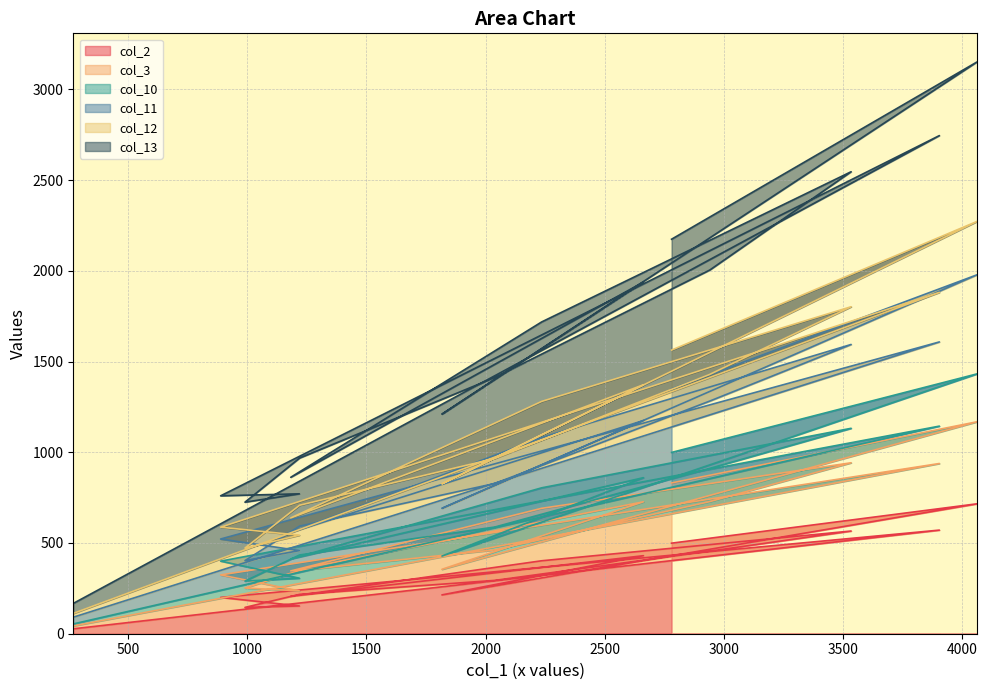

In col_13, how many points are higher than both neighbors (excluding endpoints)?

4